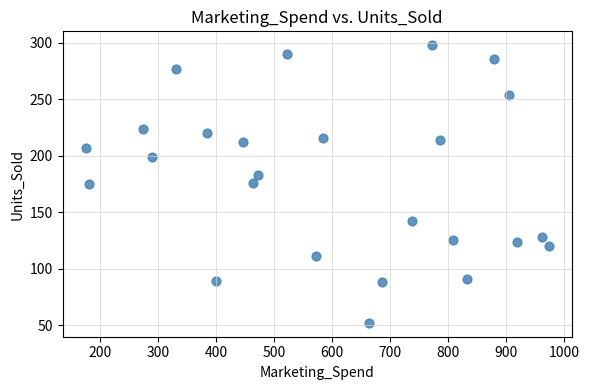

What is the range of X values (max minus min)?

799